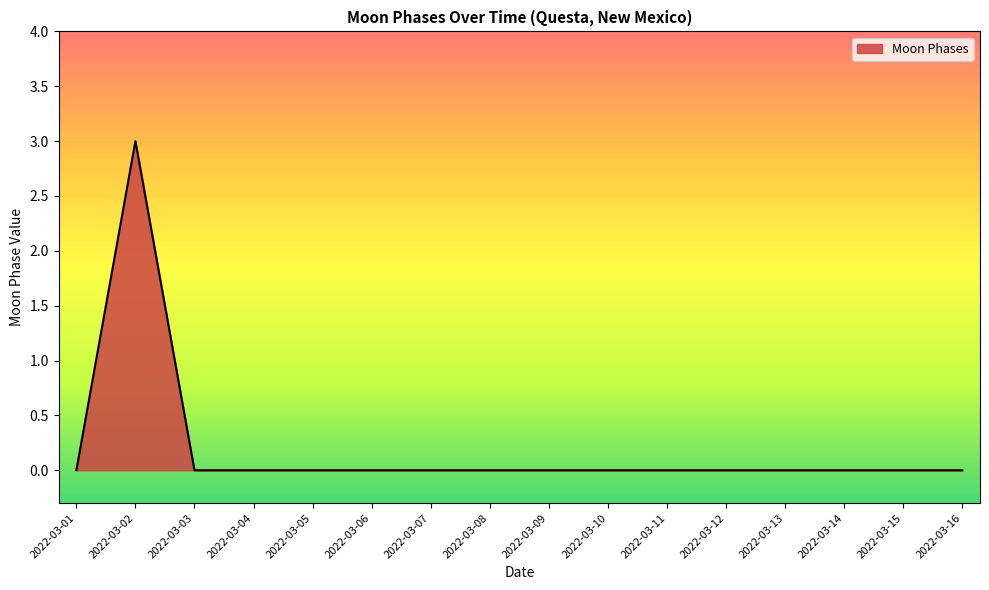

Where is the first local maximum?

2022-03-02